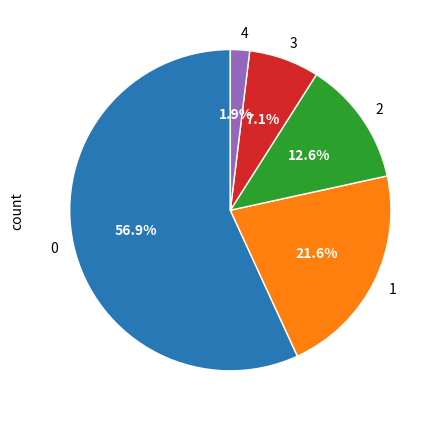

The 2 slice represents 27% of the pie. True or false?

False